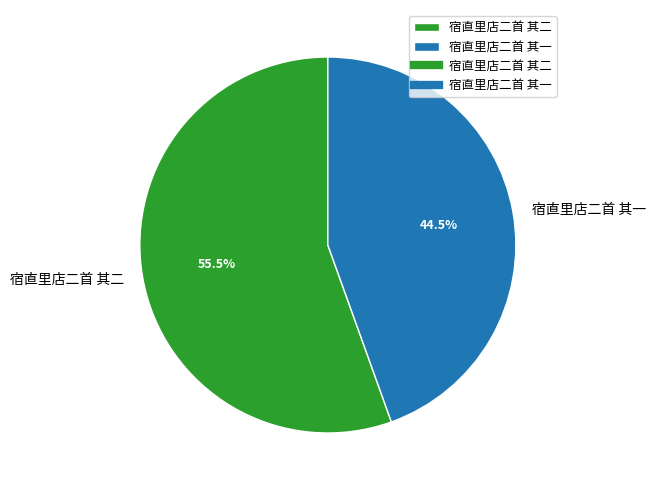

Which has a higher value, 宿直里店二首 其二 or 宿直里店二首 其一?

宿直里店二首 其二